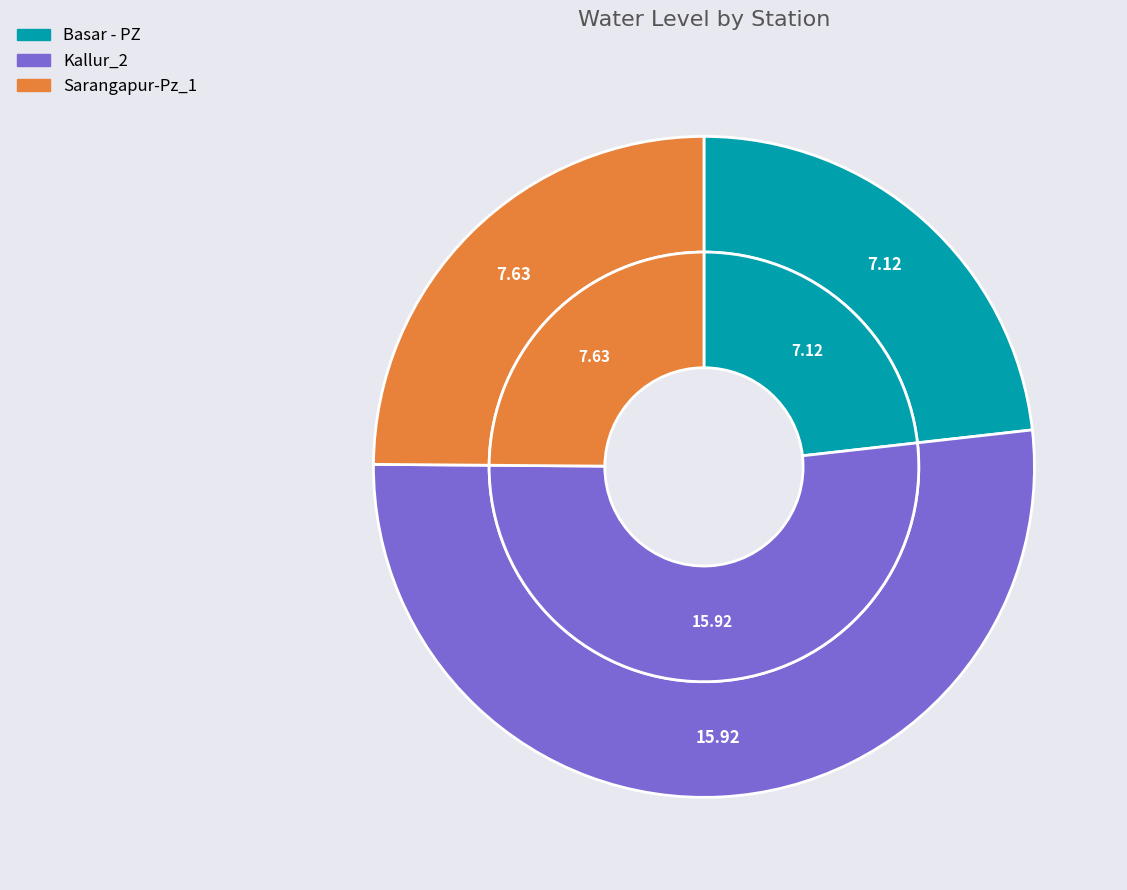

To the nearest percent, what is the difference between the largest and smallest slice percentages?

29%